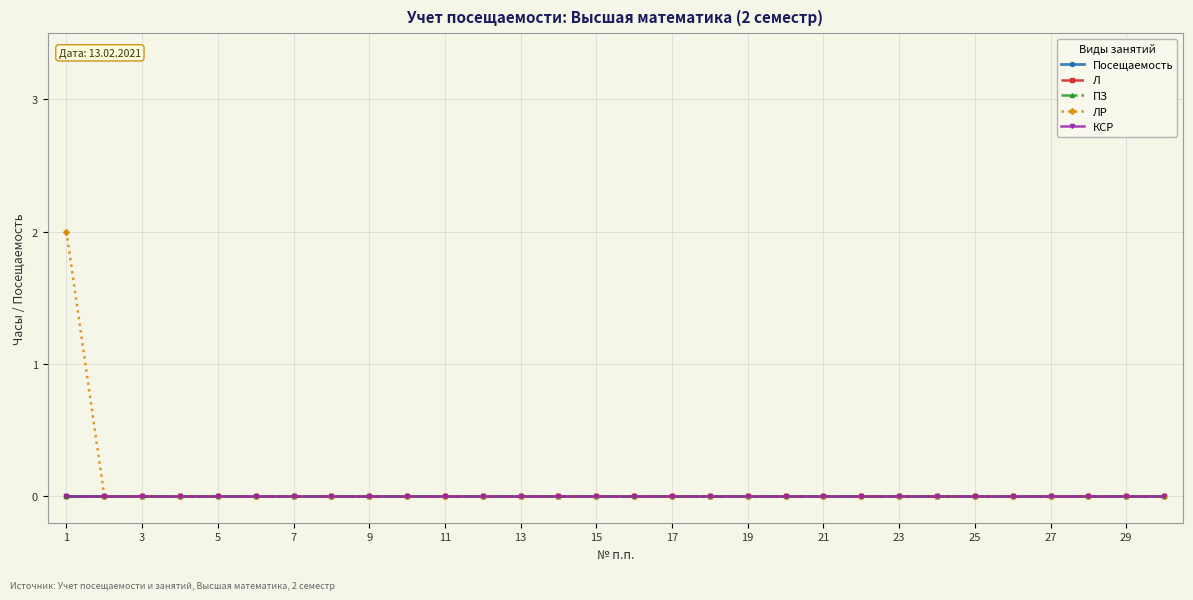

At which category does the chart reach its peak across all series?

1